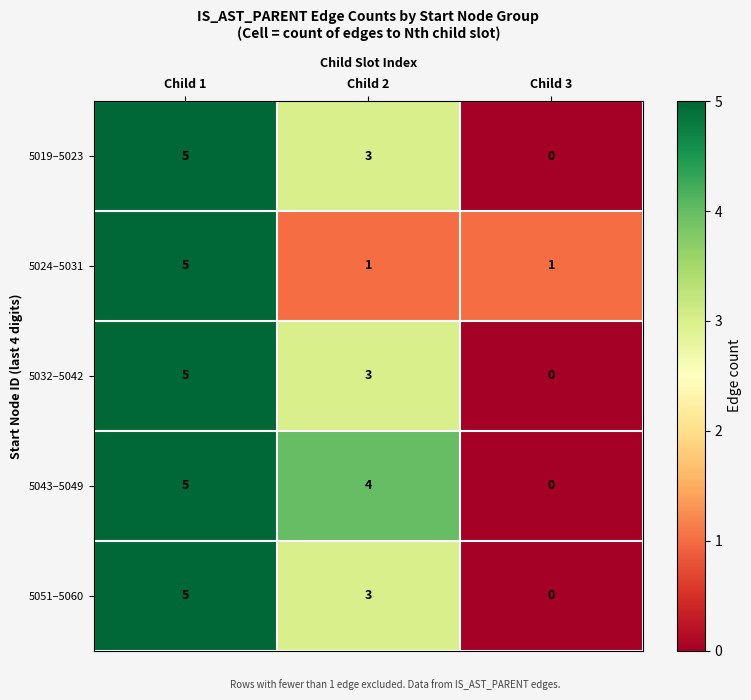

How many data points does each series have?

3